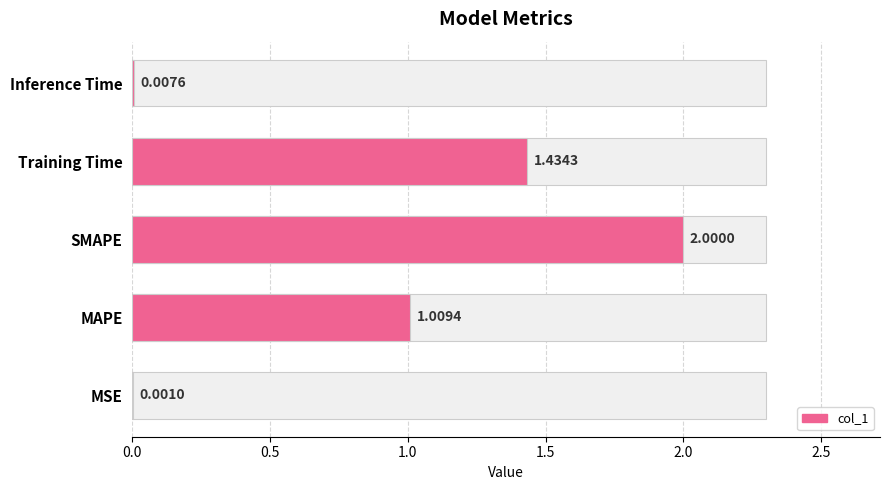

What is the maximum value shown in the chart?

2.0